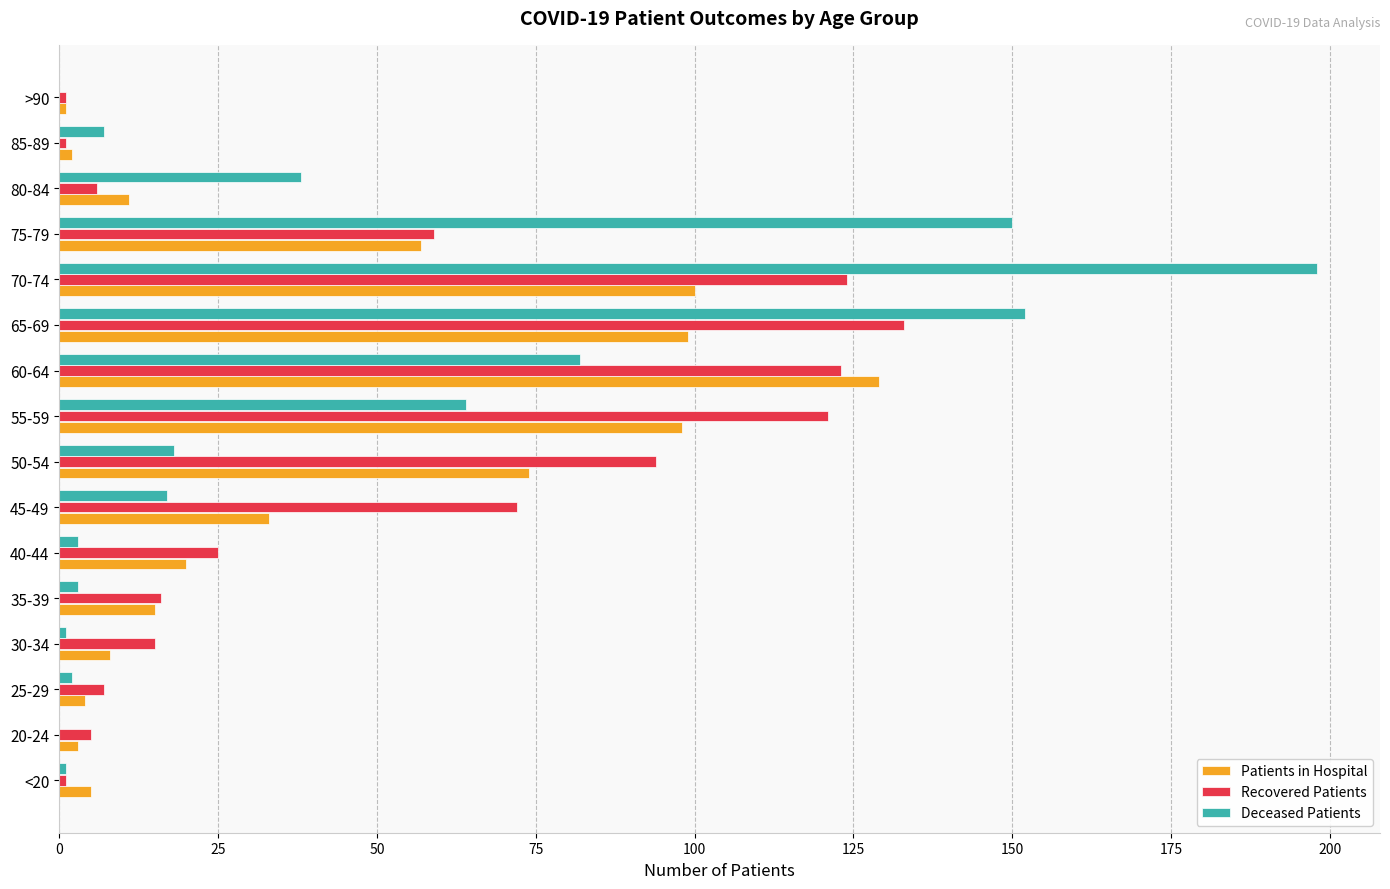

At which label does Recovered Patients reach its peak?

65-69